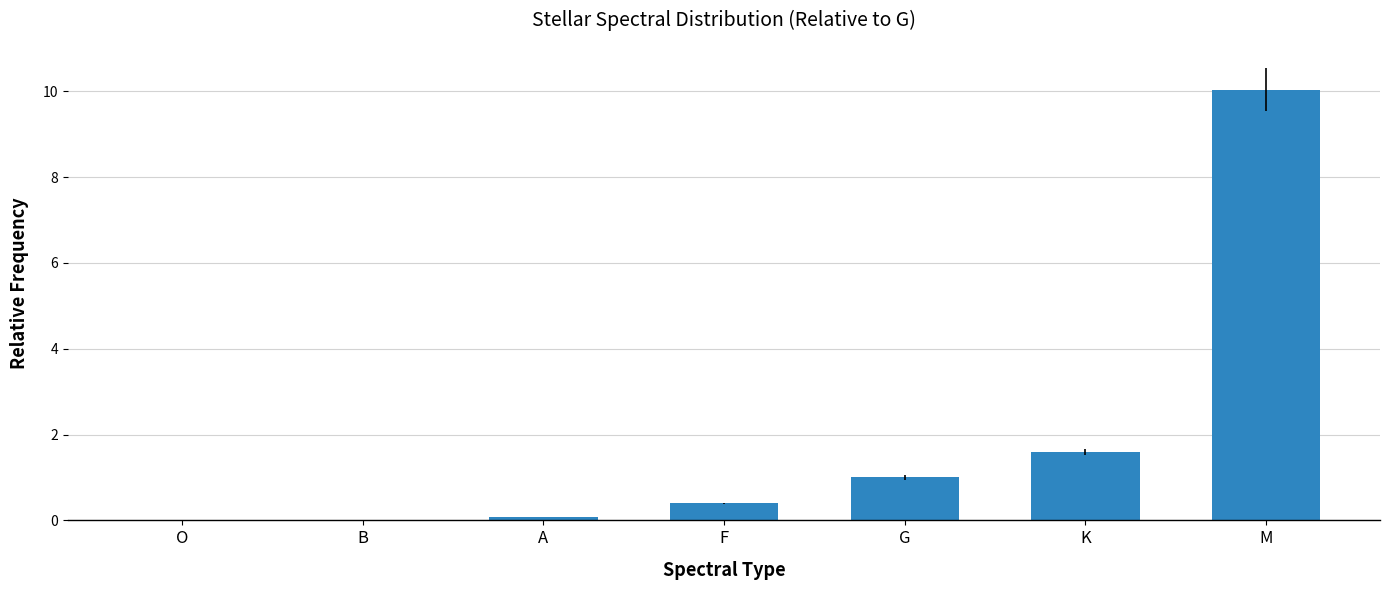

The chart shows a value of 5.5 at M. True or false?

False